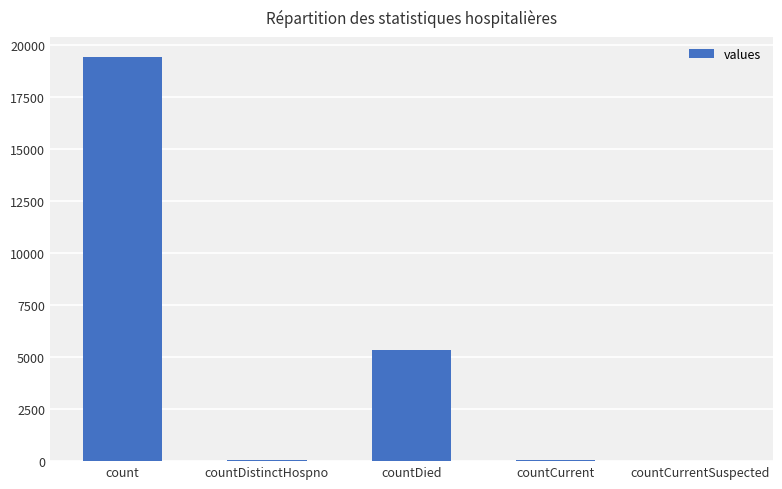

Between countCurrent and count, which is larger?

count